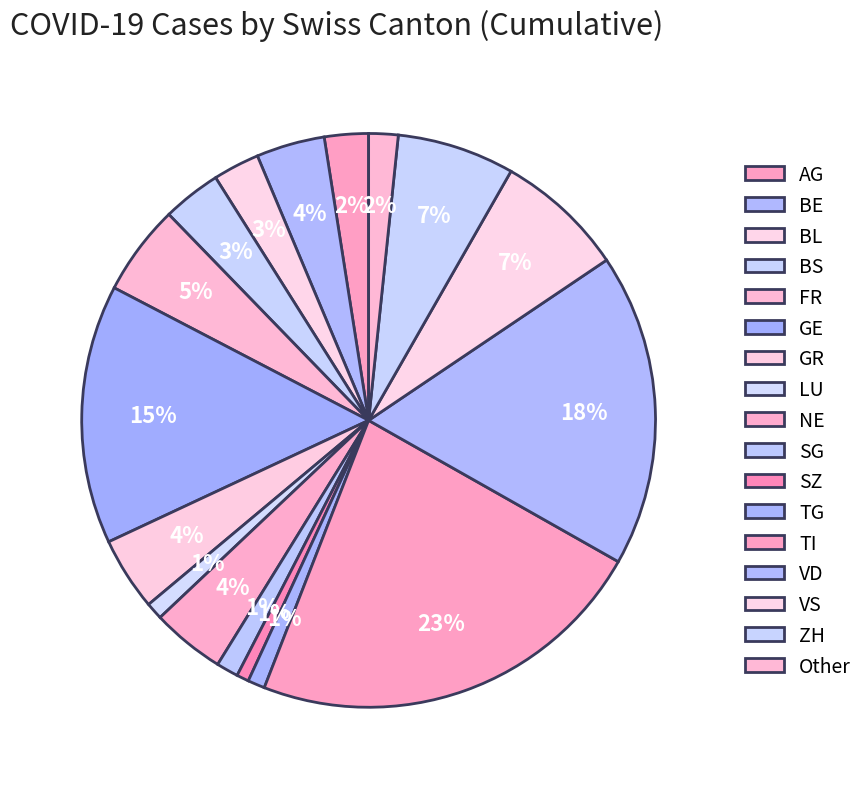

How many slices are in this pie chart?

17